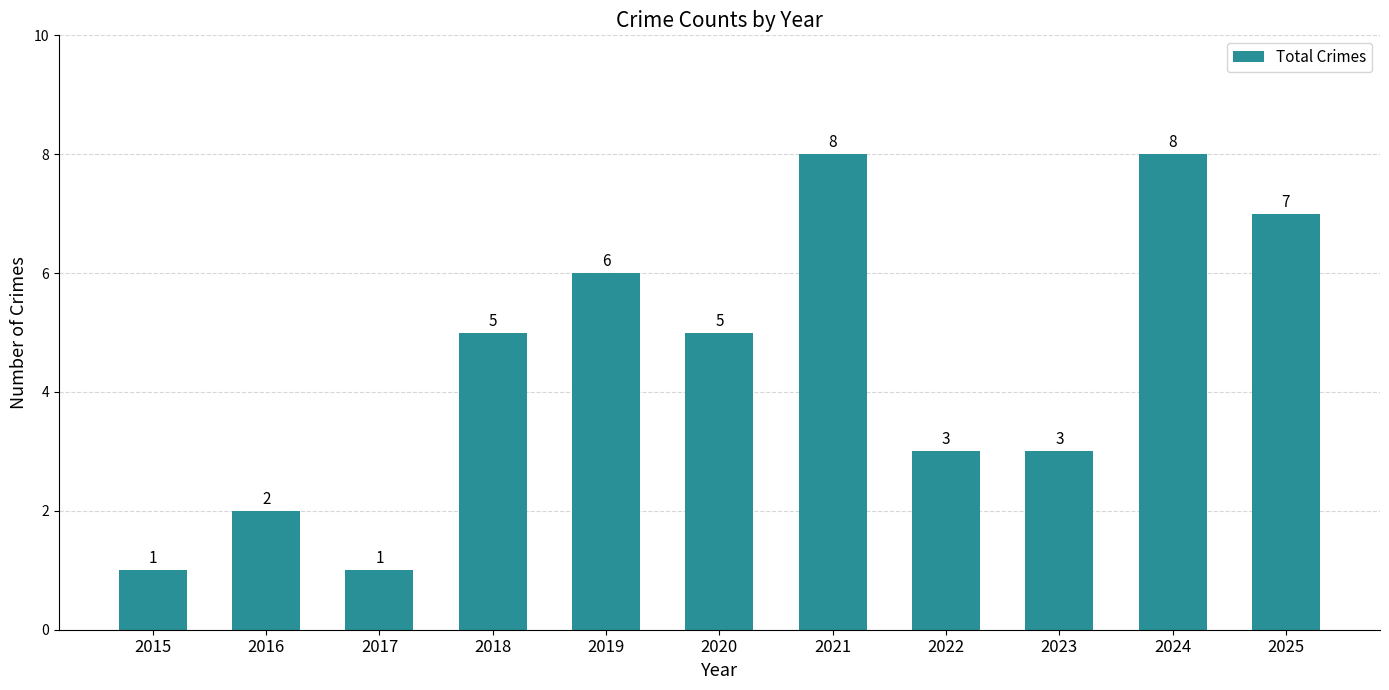

The value at 2019 is 6. True or false?

True